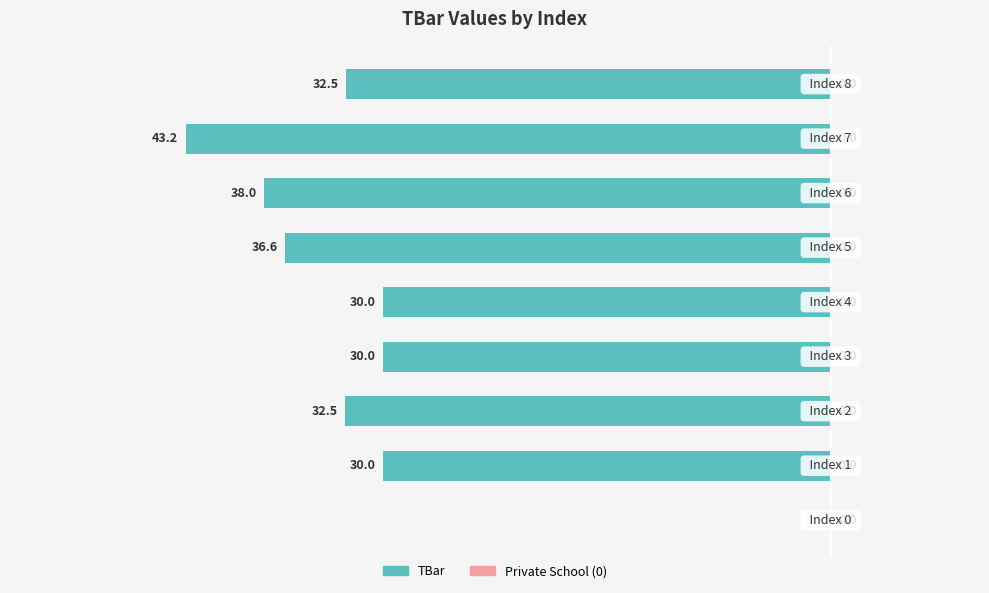

Count the number of categories in the chart.

9